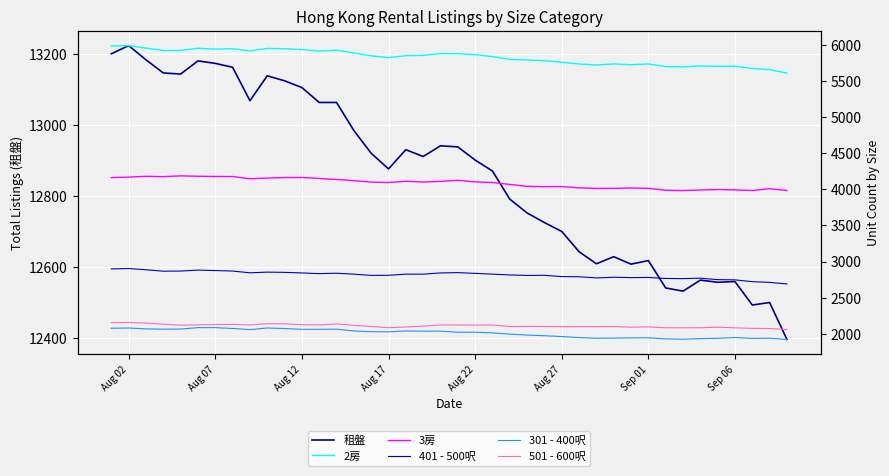

What is the minimum value shown in the chart?

1919